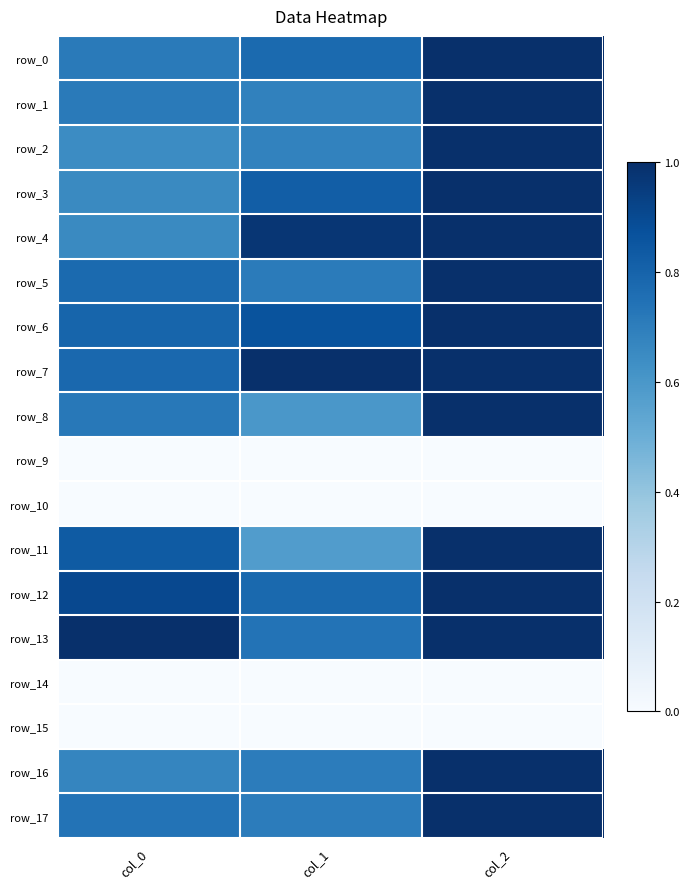

Reading right to left, list all the values displayed in this chart.

row_0: col_2=1.0	col_1=0.8	col_0=0.7
row_1: col_2=1.0	col_1=0.7	col_0=0.7
row_2: col_2=1.0	col_1=0.7	col_0=0.6
row_3: col_2=1.0	col_1=0.8	col_0=0.7
row_4: col_2=1.0	col_1=1.0	col_0=0.7
row_5: col_2=1.0	col_1=0.7	col_0=0.8
row_6: col_2=1.0	col_1=0.9	col_0=0.8
row_7: col_2=1.0	col_1=1.0	col_0=0.8
row_8: col_2=1.0	col_1=0.6	col_0=0.7
row_9: col_2=0.0	col_1=0.0	col_0=0.0
row_10: col_2=0.0	col_1=0.0	col_0=0.0
row_11: col_2=1.0	col_1=0.6	col_0=0.8
row_12: col_2=1.0	col_1=0.8	col_0=0.9
row_13: col_2=1.0	col_1=0.7	col_0=1.0
row_14: col_2=0.0	col_1=0.0	col_0=0.0
row_15: col_2=0.0	col_1=0.0	col_0=0.0
row_16: col_2=1.0	col_1=0.7	col_0=0.7
row_17: col_2=1.0	col_1=0.7	col_0=0.7